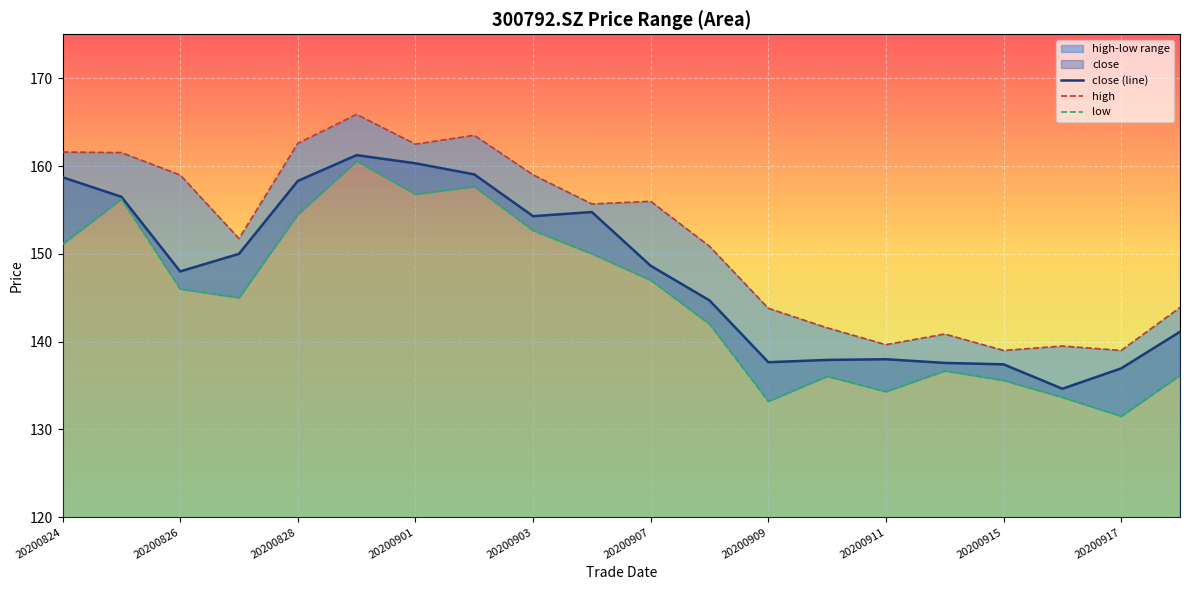

Does the chart display data point markers on the line(s)?

No